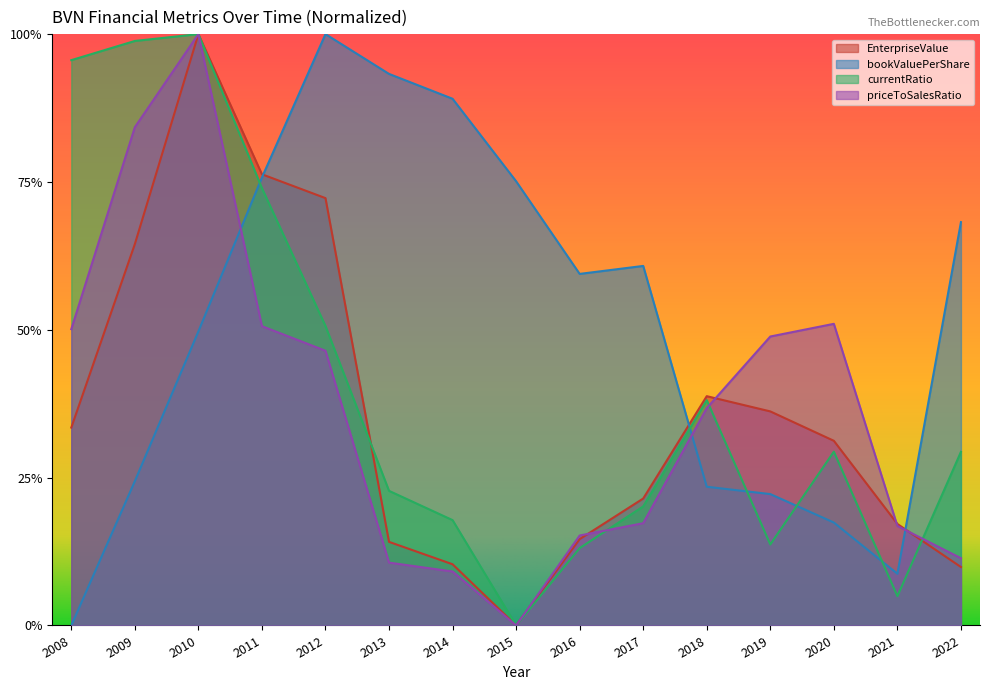

How many lines are shown in the chart?

4